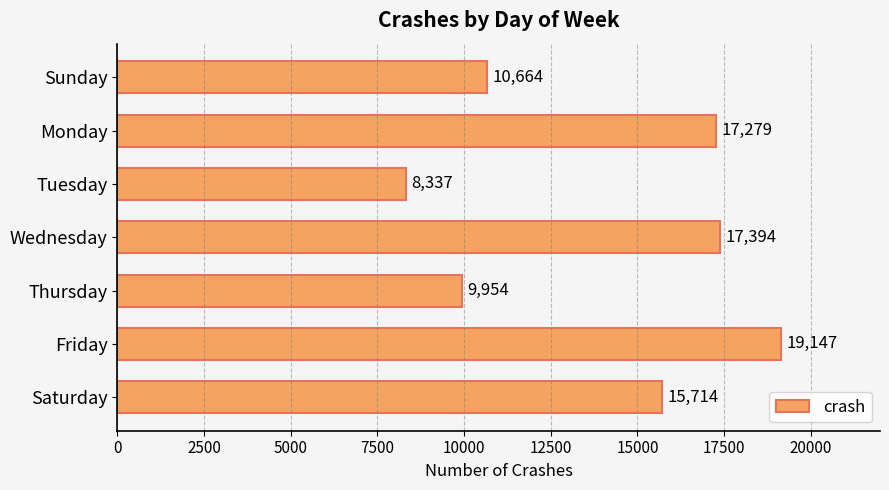

How many series are shown in this chart?

1